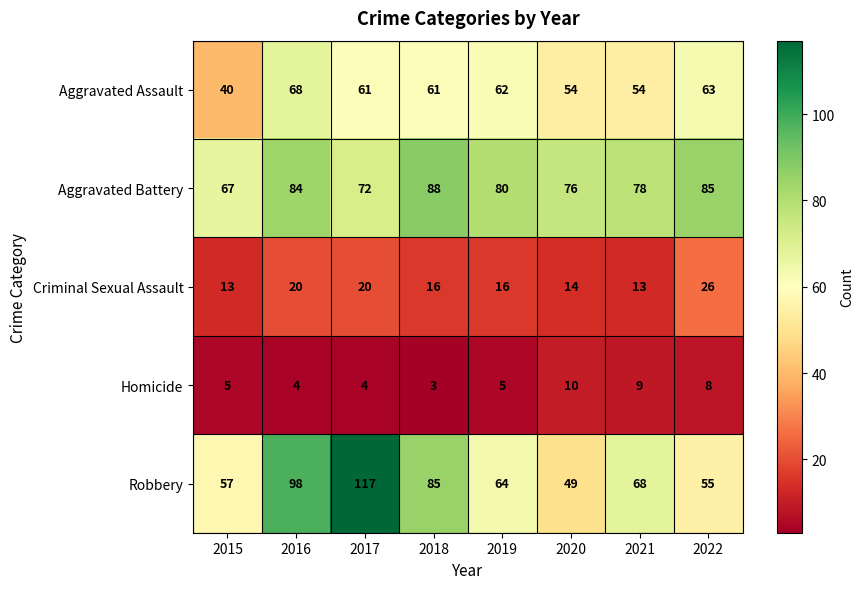

Which series changed the most between 2015 and 2019?

Aggravated Assault